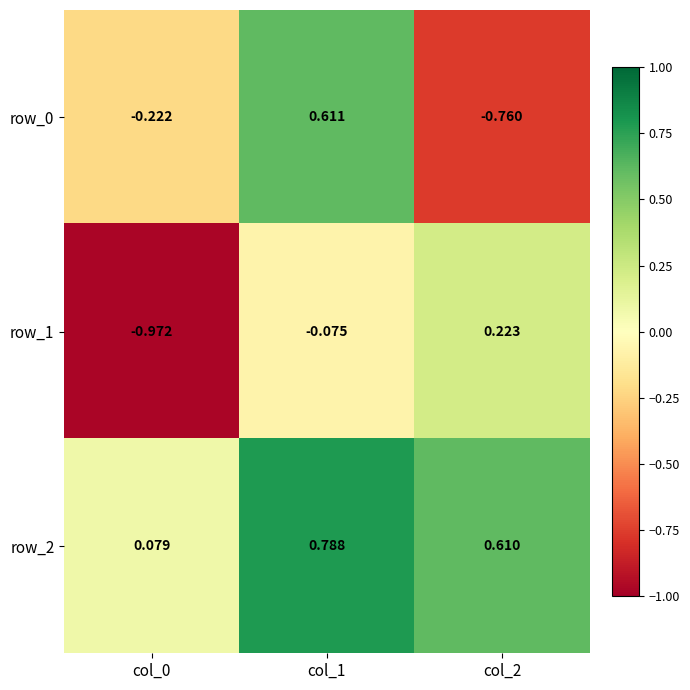

What is the approximate value of row_1 at col_1?

-0.1